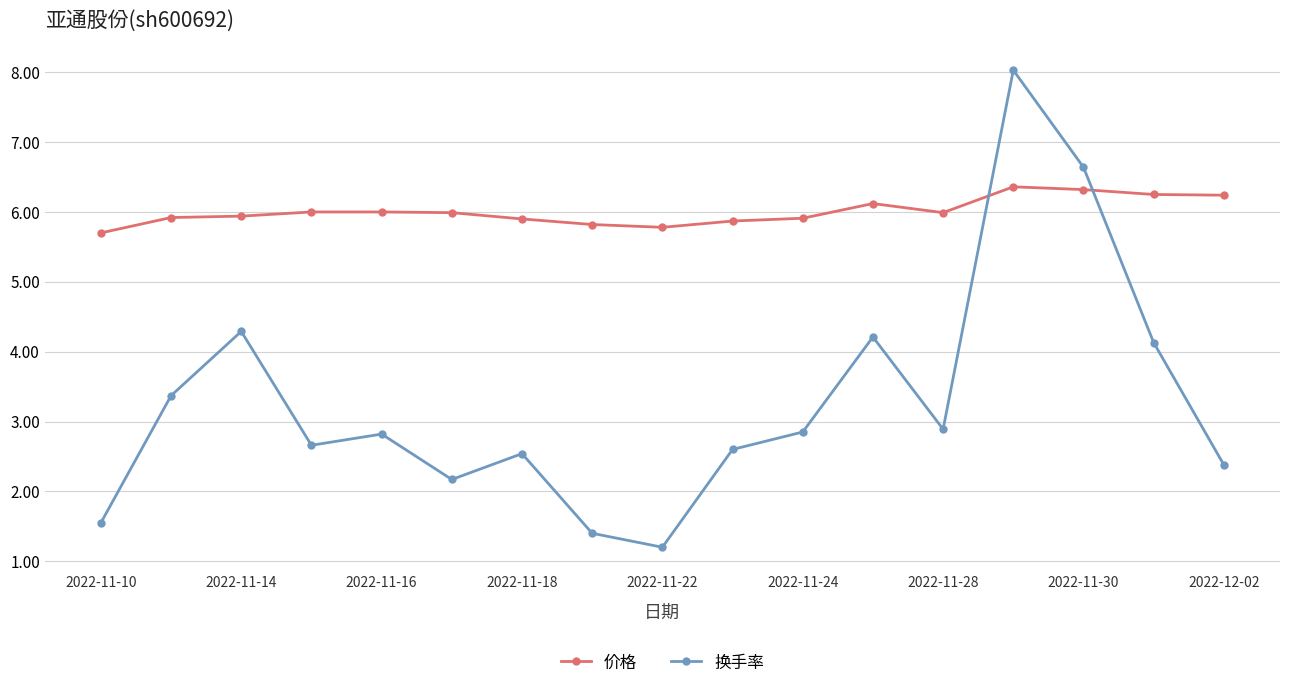

What is the value of the 价格 point at the 7th from the left?

5.9